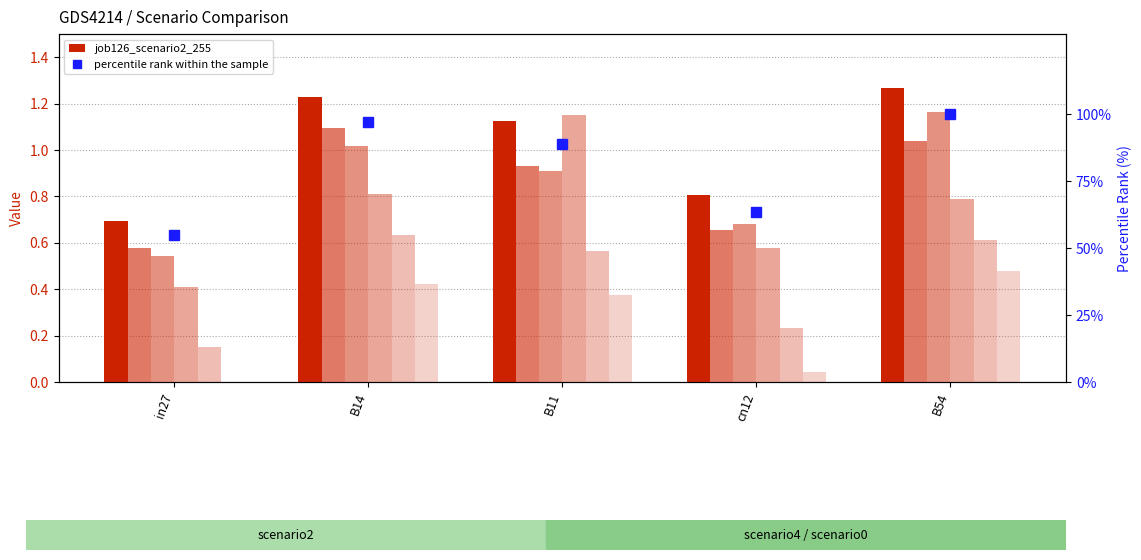

Count the number of categories in the chart.

5